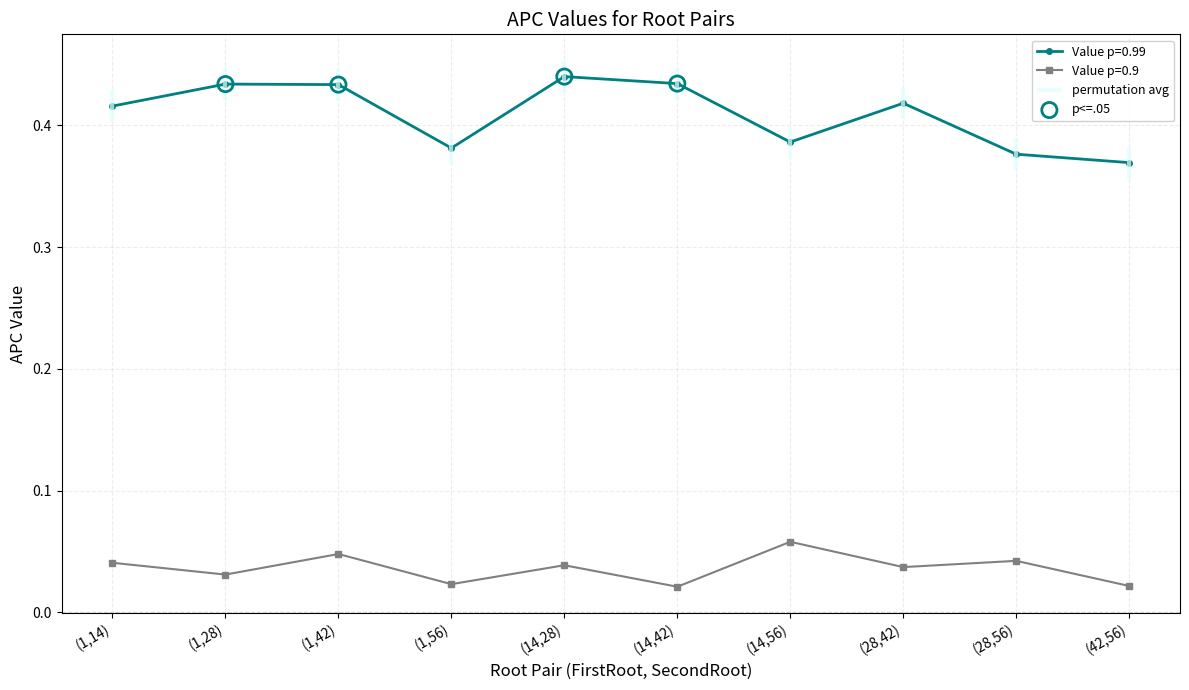

True or false: Value p=0.9 and Value p=0.99 cross at least once.

False